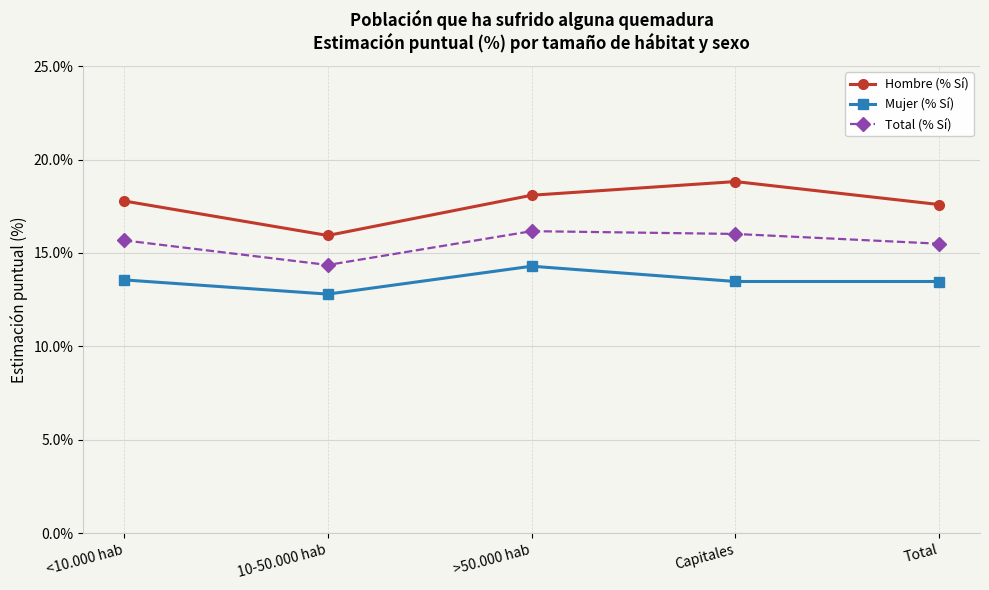

Which series changed the most between 10-50.000 hab and >50.000 hab?

Hombre (% Sí)